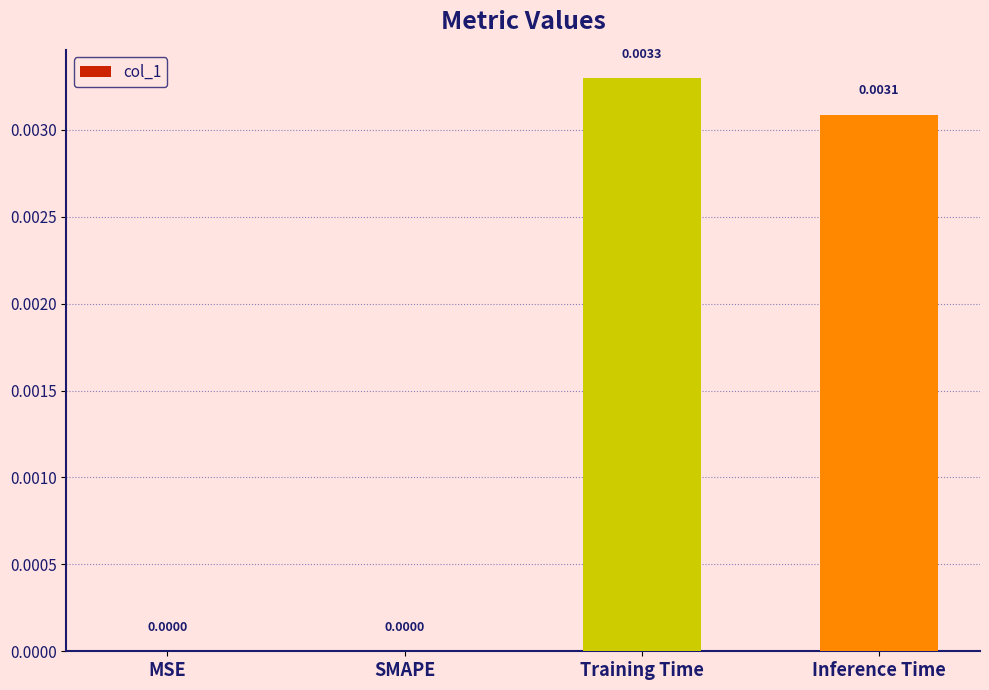

Are the bars horizontal?

No